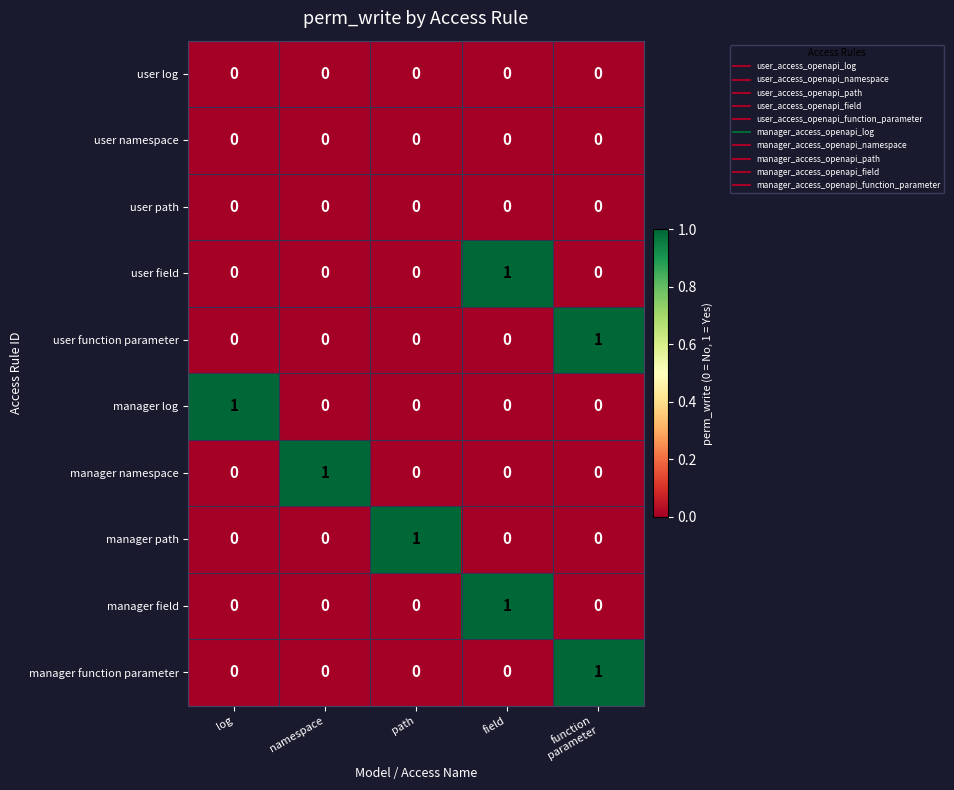

Is it true that manager function parameter equals 0 at field?

True